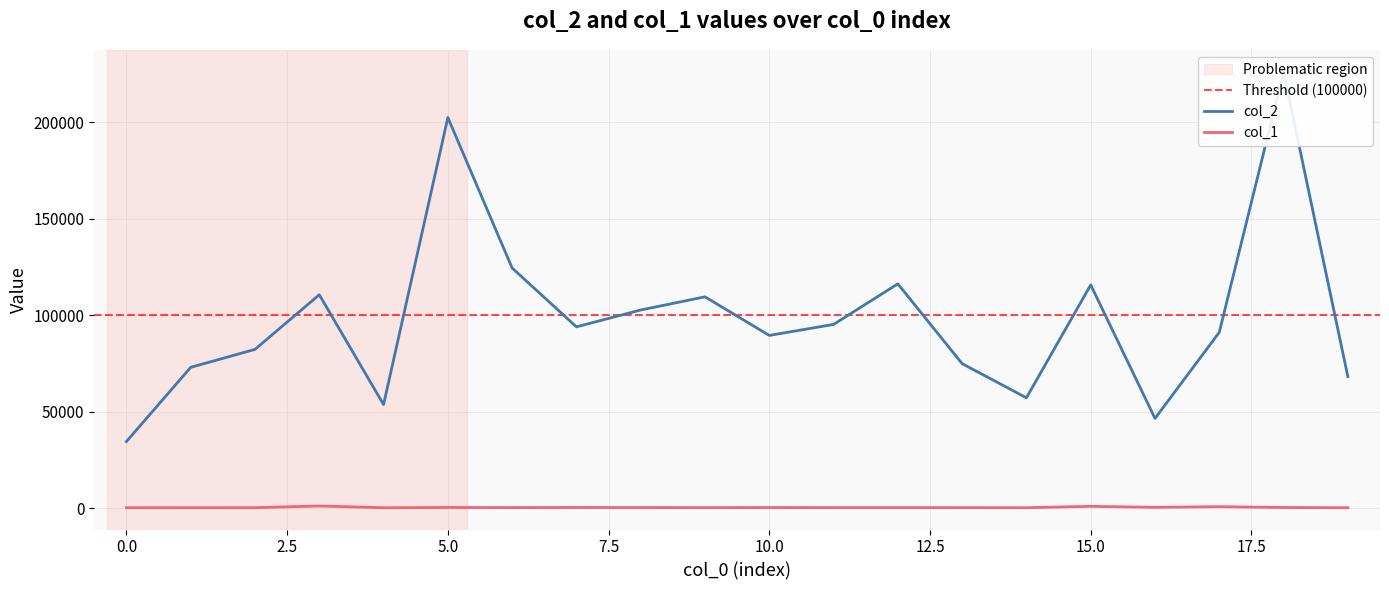

What is the sum of the col_1 values at 0 and 7?

543